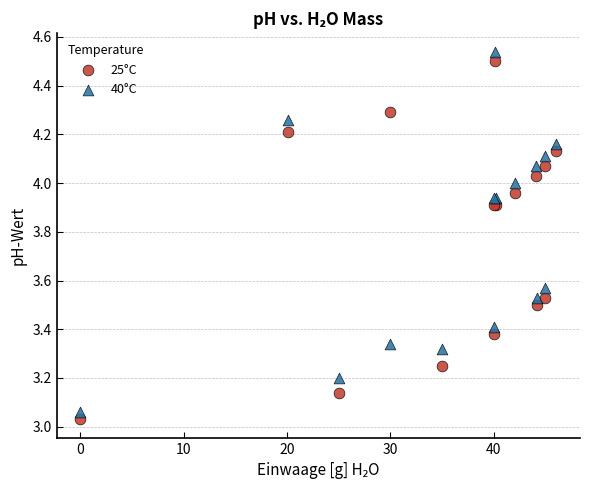

Which series has the largest Y range (max minus min)?

40°C